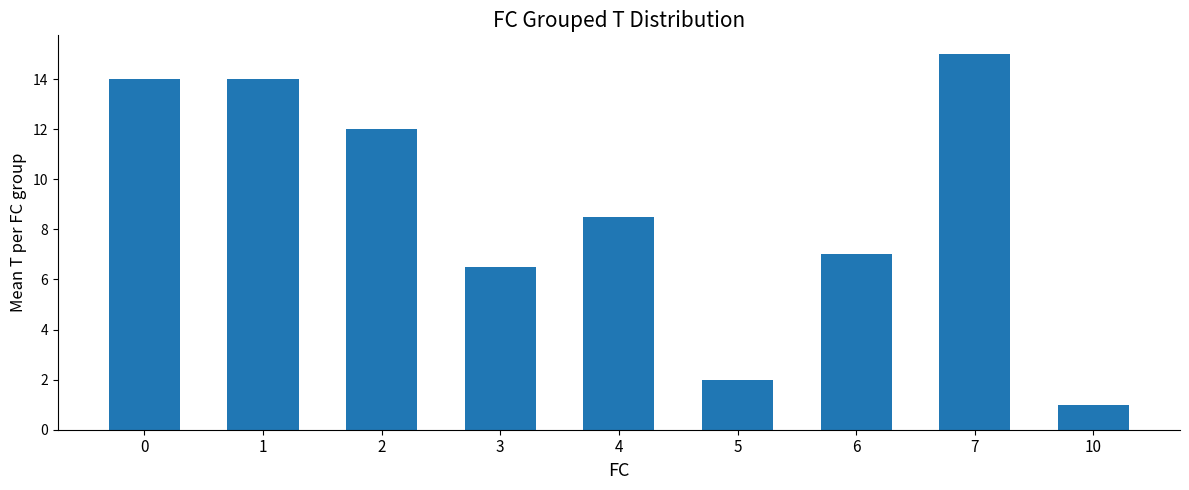

Where is the data nearest to the value 8?

4